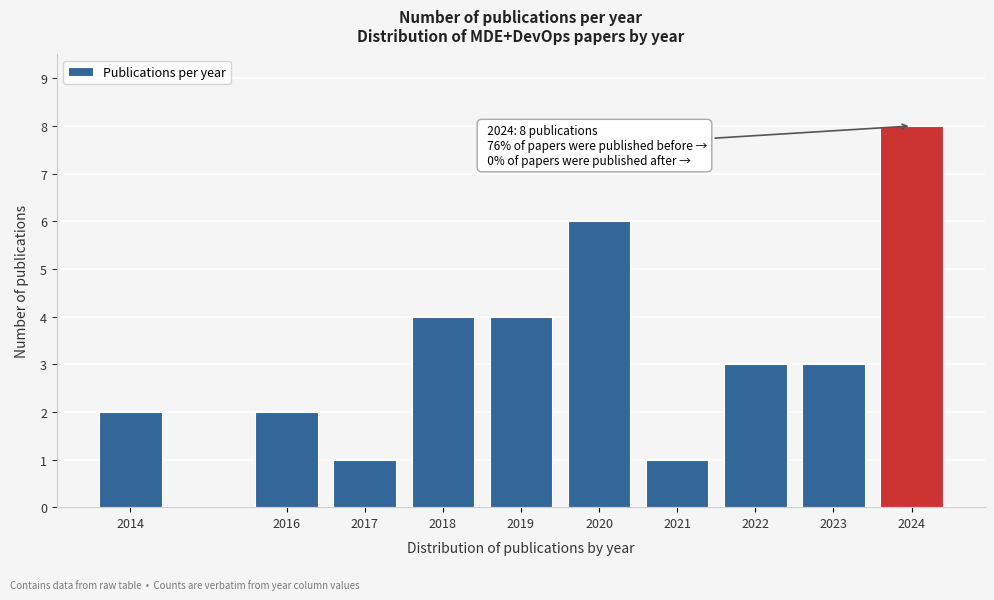

Reading left to right, what are all the values shown in this chart?

2	2	1	4	4	6	1	3	3	8